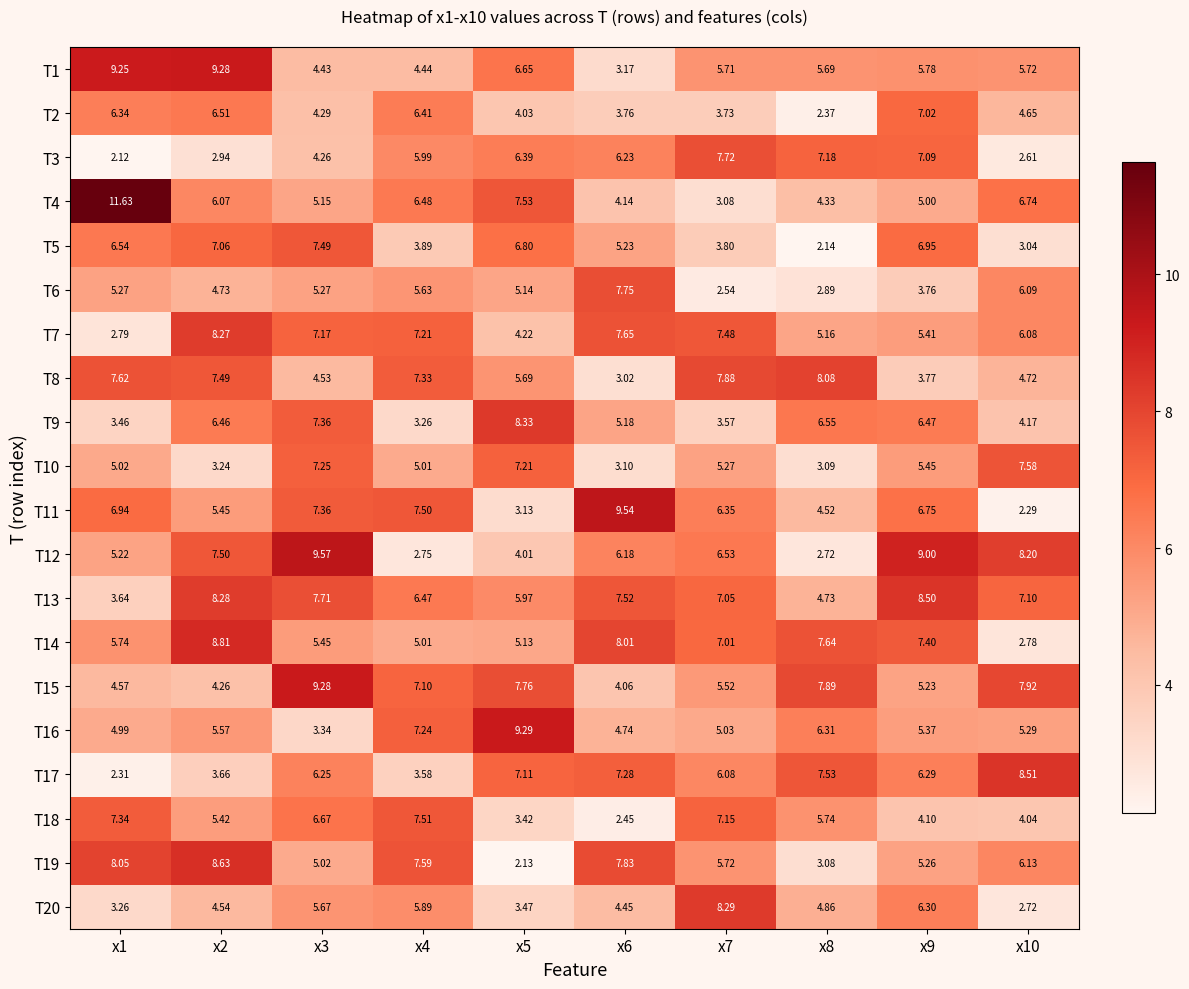

Is the value of T19 at x10 greater than the value of T15 at x3?

No